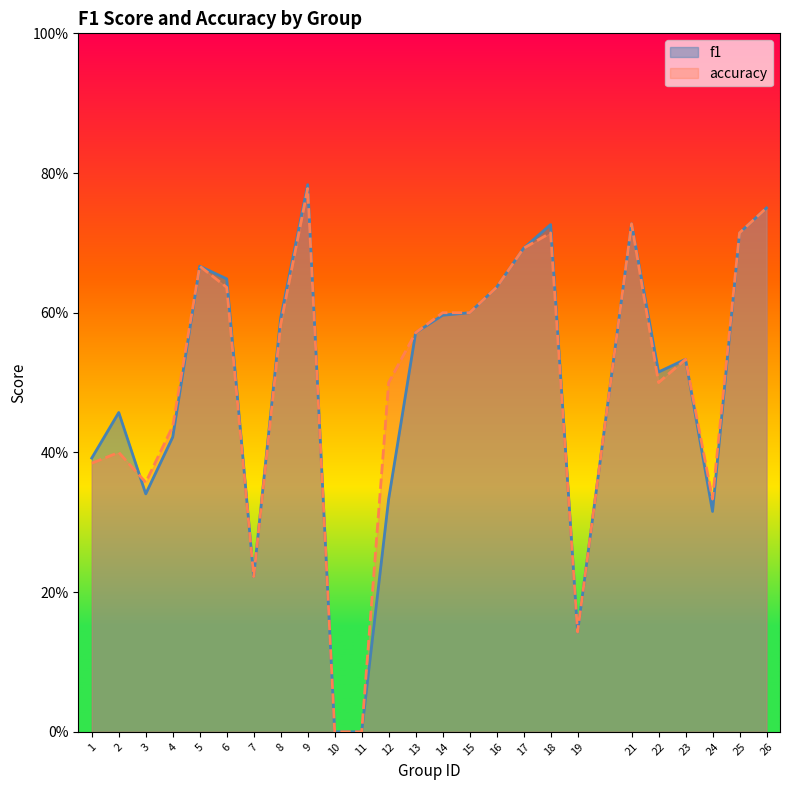

What is the average value of the f1 series?

0.5